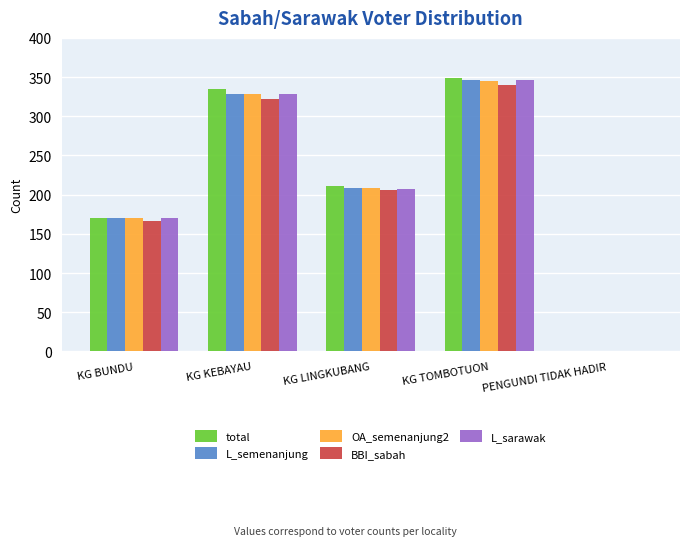

Reading left to right, transcribe all the data shown in this chart.

total: 170	335	211	349	1
L_semenanjung: 170	329	209	346	1
OA_semenanjung2: 170	328	209	345	1
BBI_sabah: 166	322	206	340	1
L_sarawak: 170	329	207	346	1